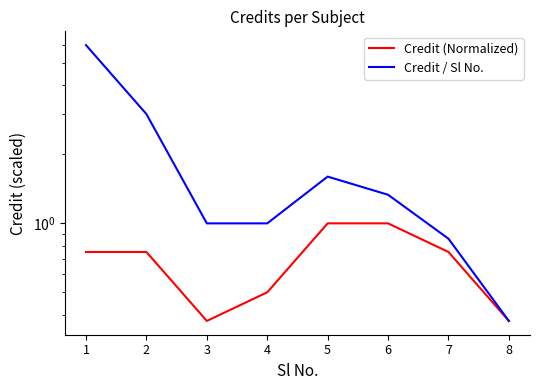

Is the value of Credit / Sl No. at 1 greater than the value of Credit (Normalized) at 1?

Yes